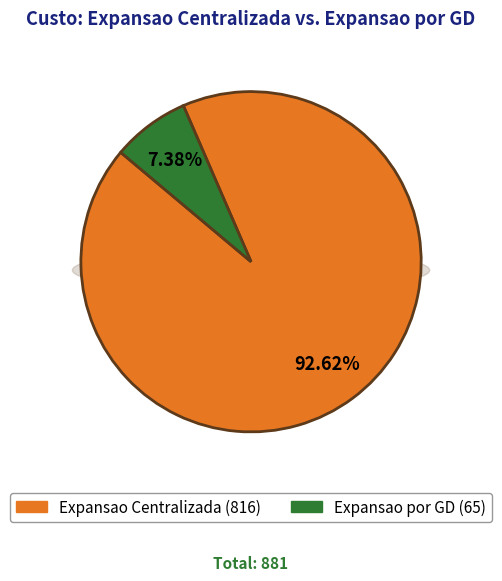

Is it true that Expansao por GD is 18% of the pie?

False